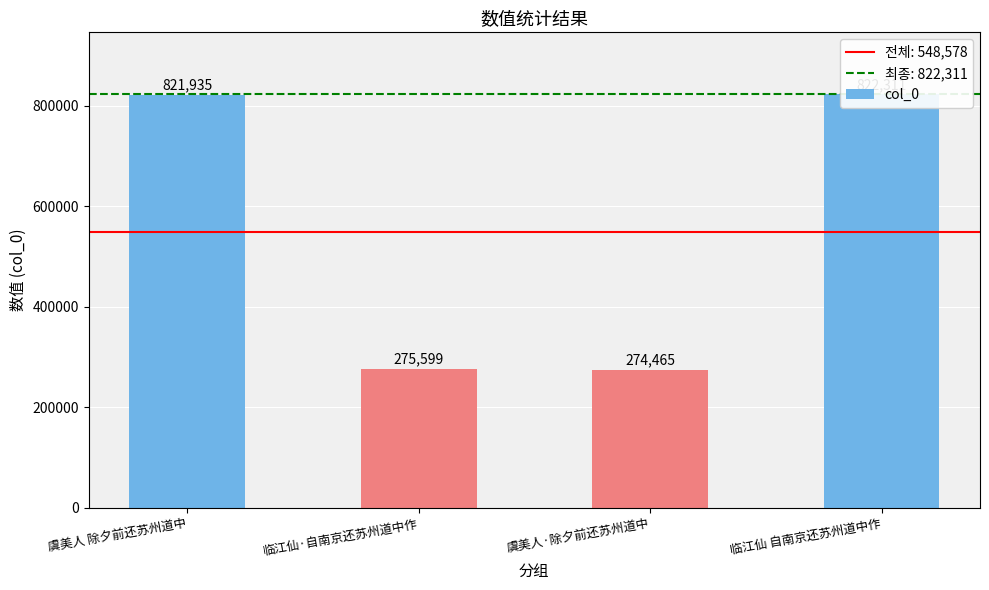

Are the bars horizontal?

No